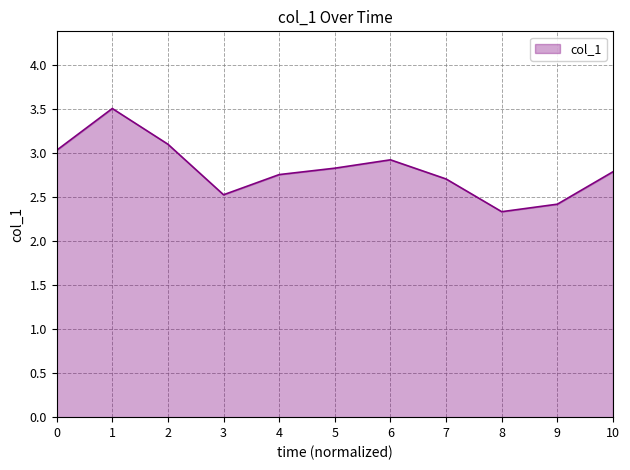

Is it true that the value at 6 is 2.9?

True